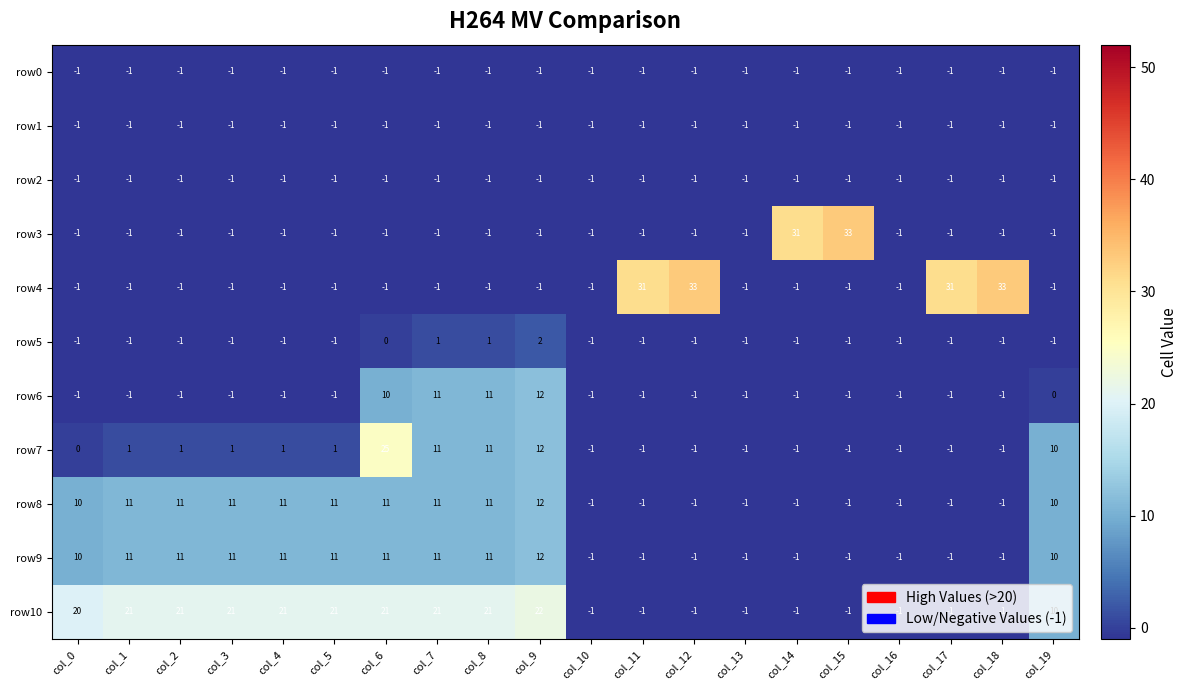

What is the total value across all series at col_15?

23